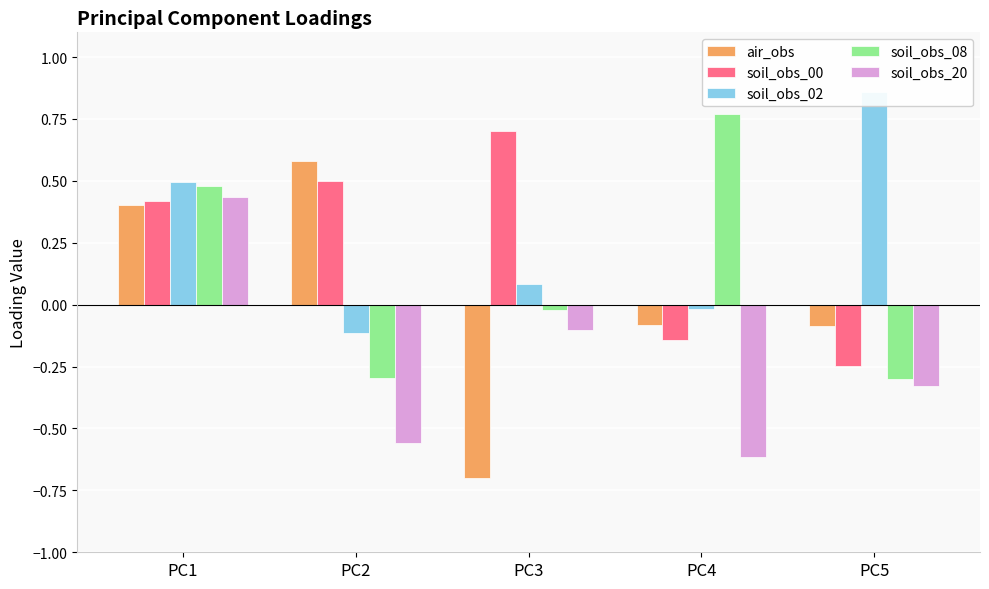

What is the difference between the highest and lowest values at PC5?

1.2